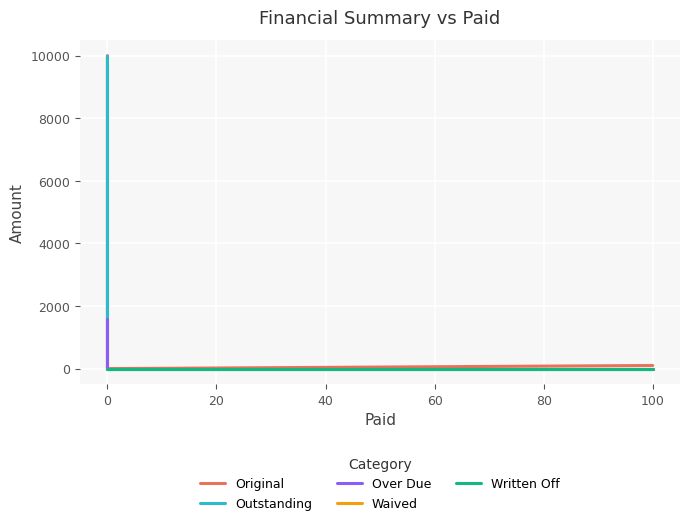

True or false: Original has more than 2 interior local peaks.

False